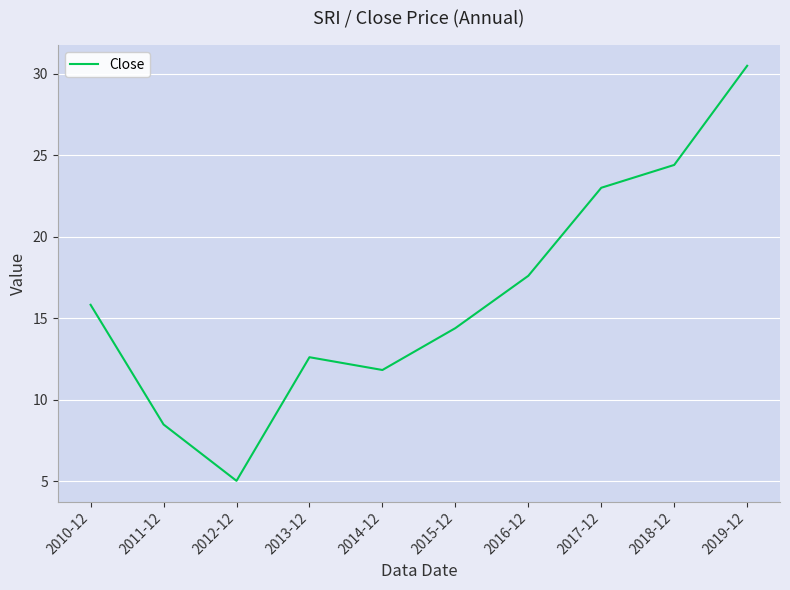

How many lines are shown in the chart?

1